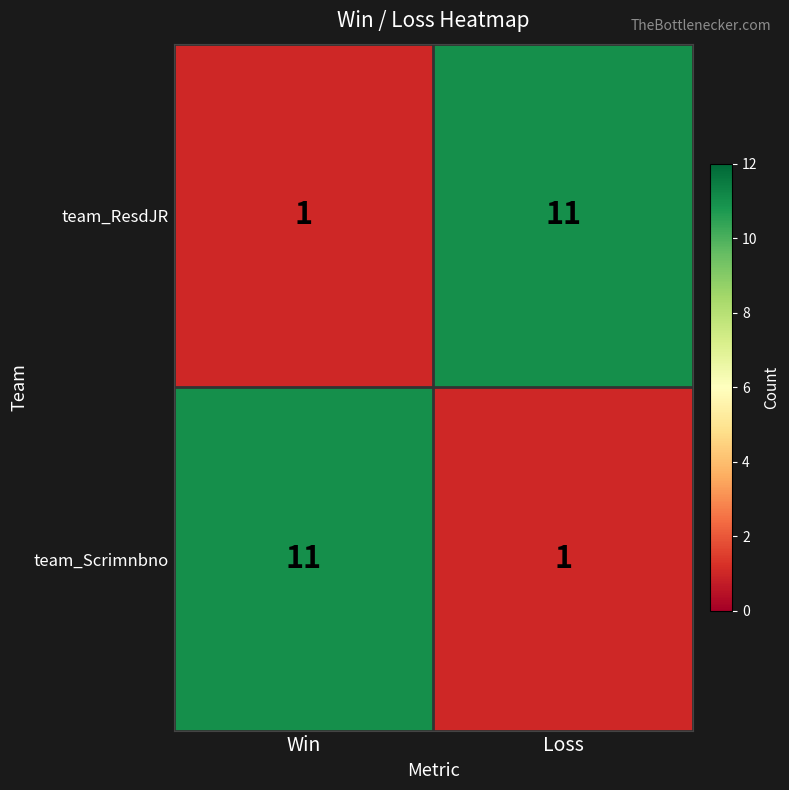

What is the greatest value displayed?

11